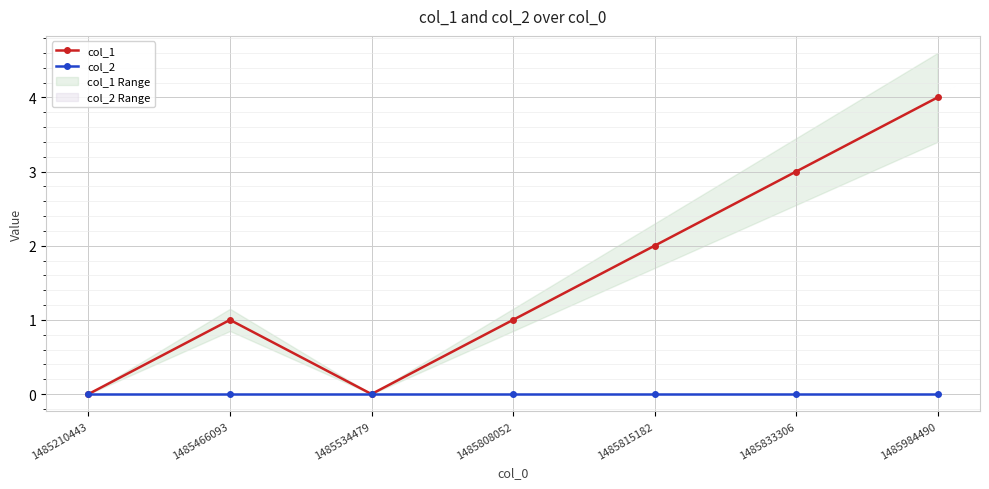

Rank the series by their maximum value, from lowest to highest.

col_2, col_1